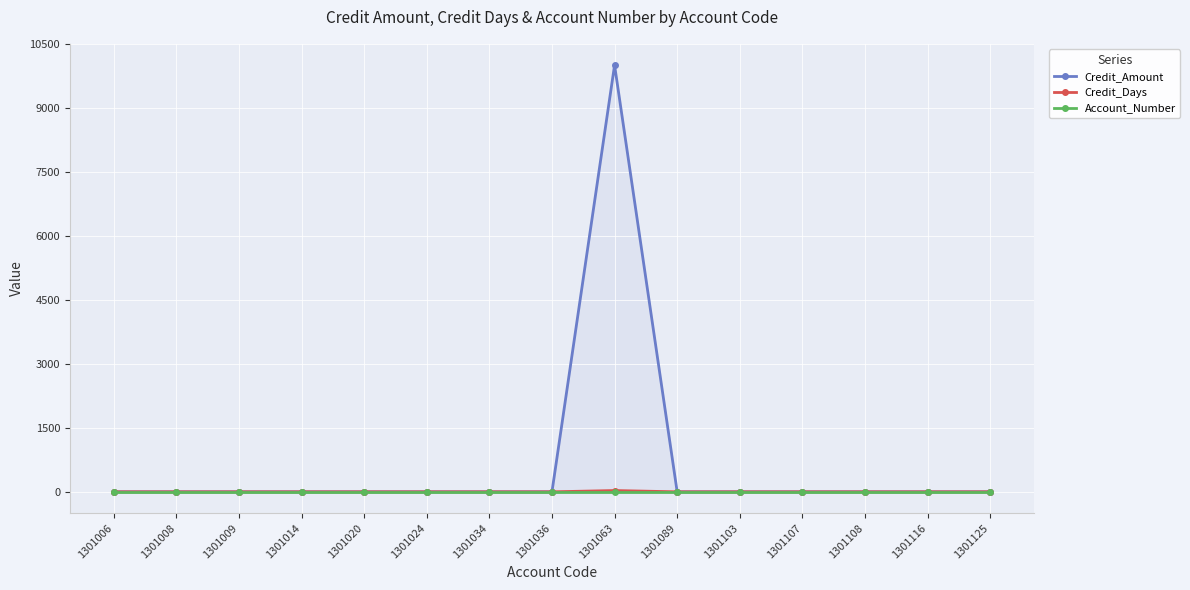

At which category is the sum across all series the highest?

1301063